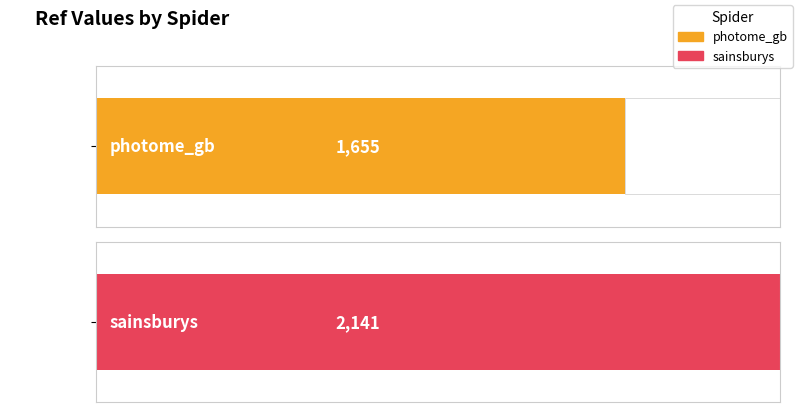

Where is the data nearest to the value 1898?

photome_gb